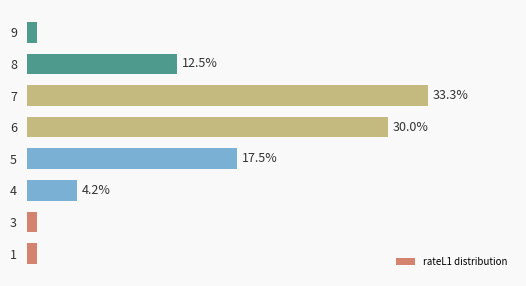

Are the bars horizontal?

Yes